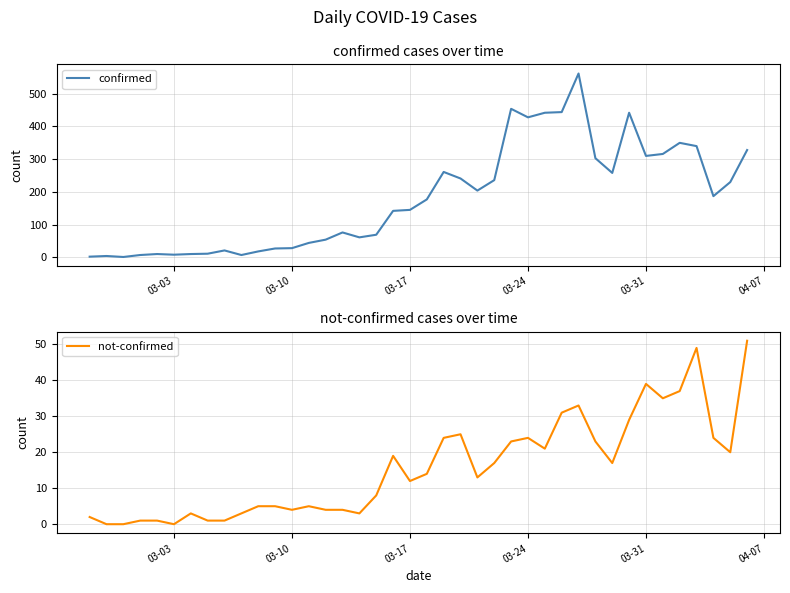

Which series has the largest total across all categories?

confirmed